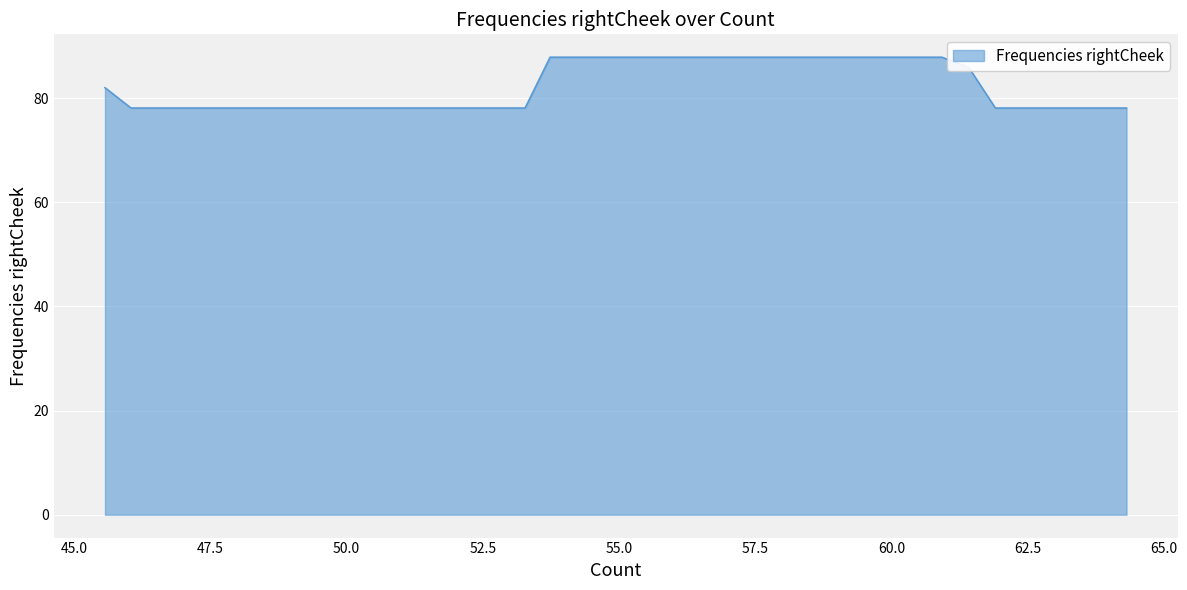

What is the minimum value shown in the chart?

78.1